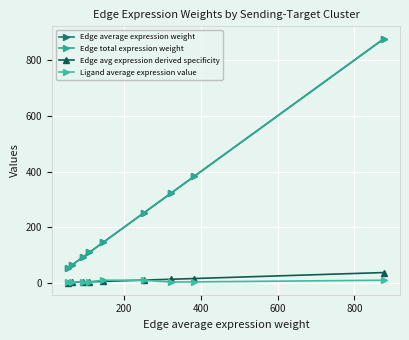

Is this an area chart (filled region under the line)?

No